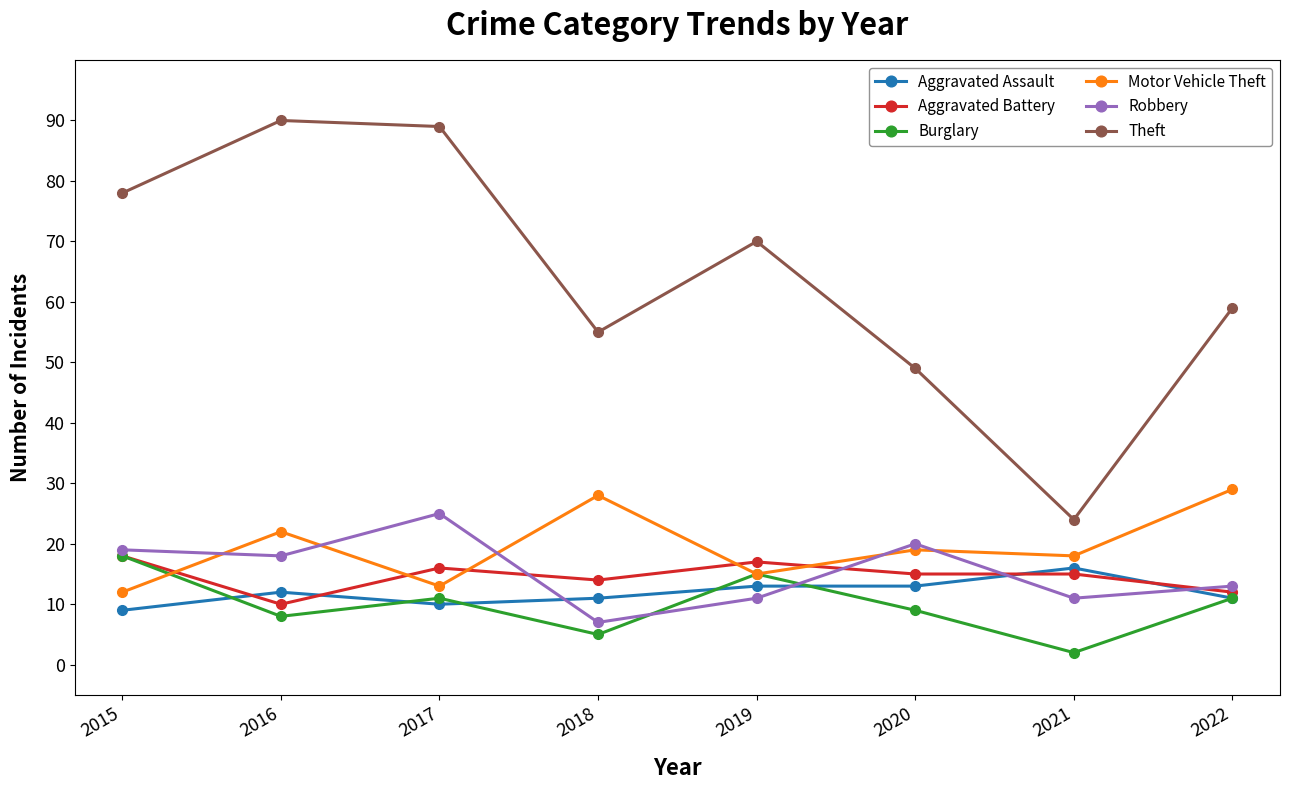

Reading left to right, list all the values displayed in this chart.

Aggravated Assault: 9	12	10	11	13	13	16	11
Aggravated Battery: 18	10	16	14	17	15	15	12
Burglary: 18	8	11	5	15	9	2	11
Motor Vehicle Theft: 12	22	13	28	15	19	18	29
Robbery: 19	18	25	7	11	20	11	13
Theft: 78	90	89	55	70	49	24	59